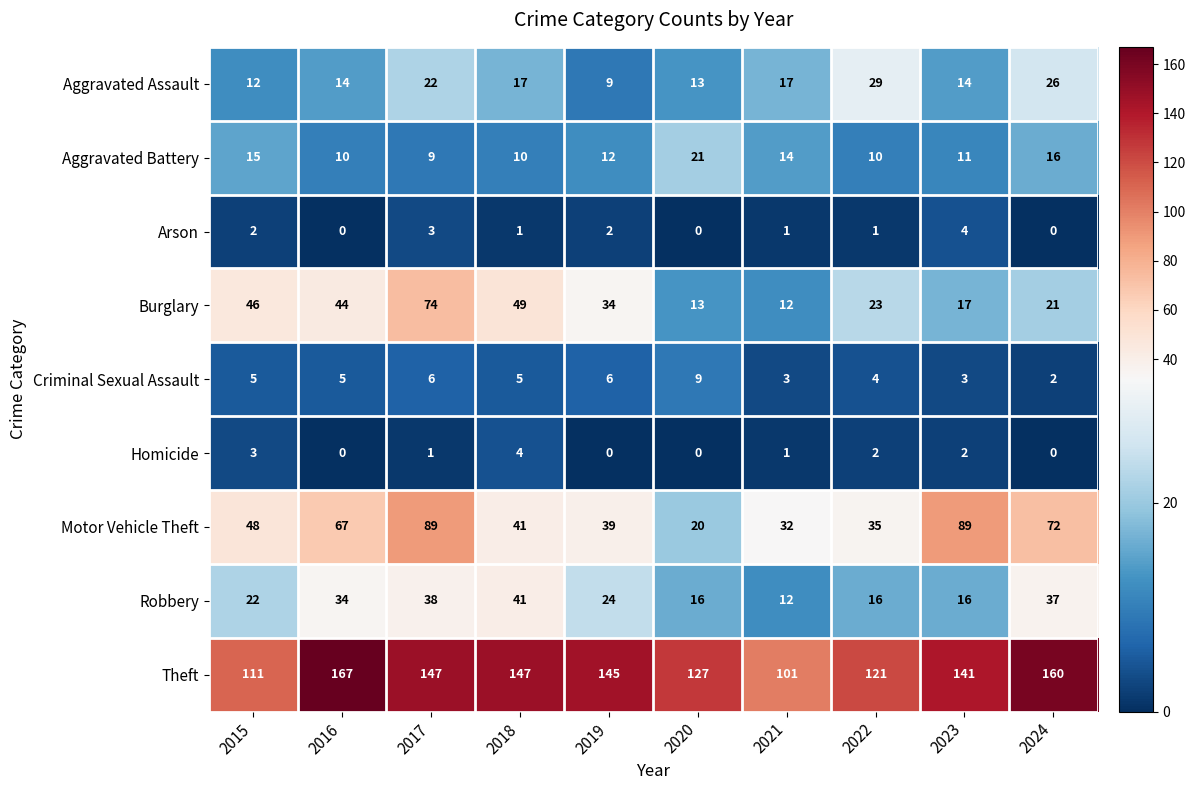

Read the Motor Vehicle Theft value at 2020, to the nearest 10.

20